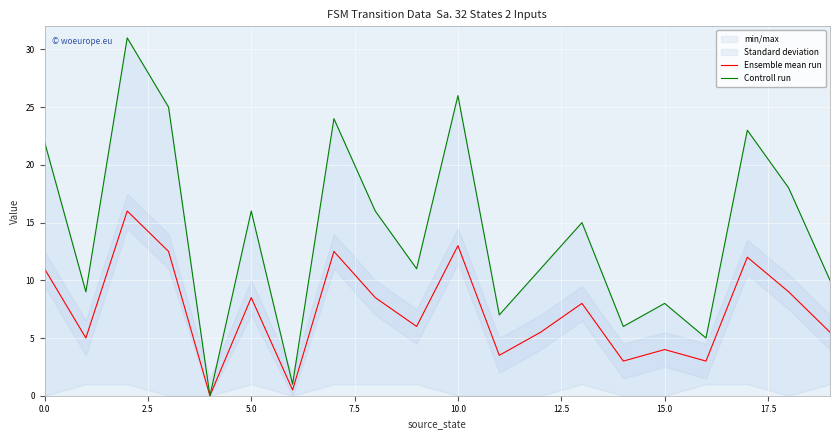

How many data points in Ensemble mean run are above 8?

9